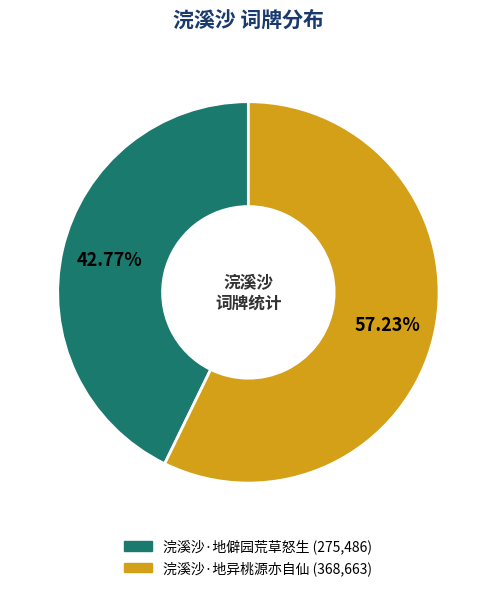

Combined, what portion of the pie is 浣溪沙·地异桃源亦自仙 and 浣溪沙·地僻园荒草怒生?

100.0%